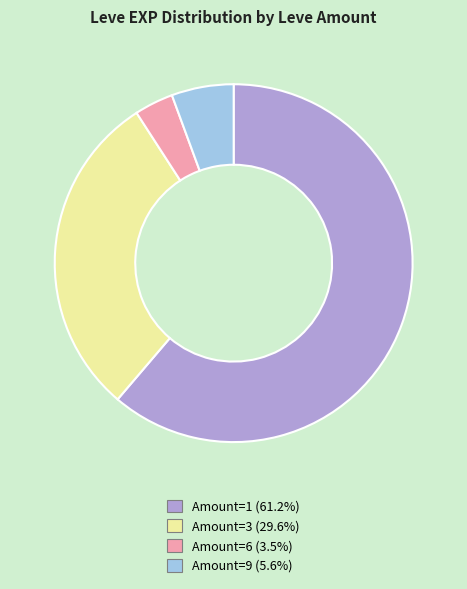

Combined, do Amount=6 (3.5%) and Amount=3 (29.6%) account for over 50%?

No